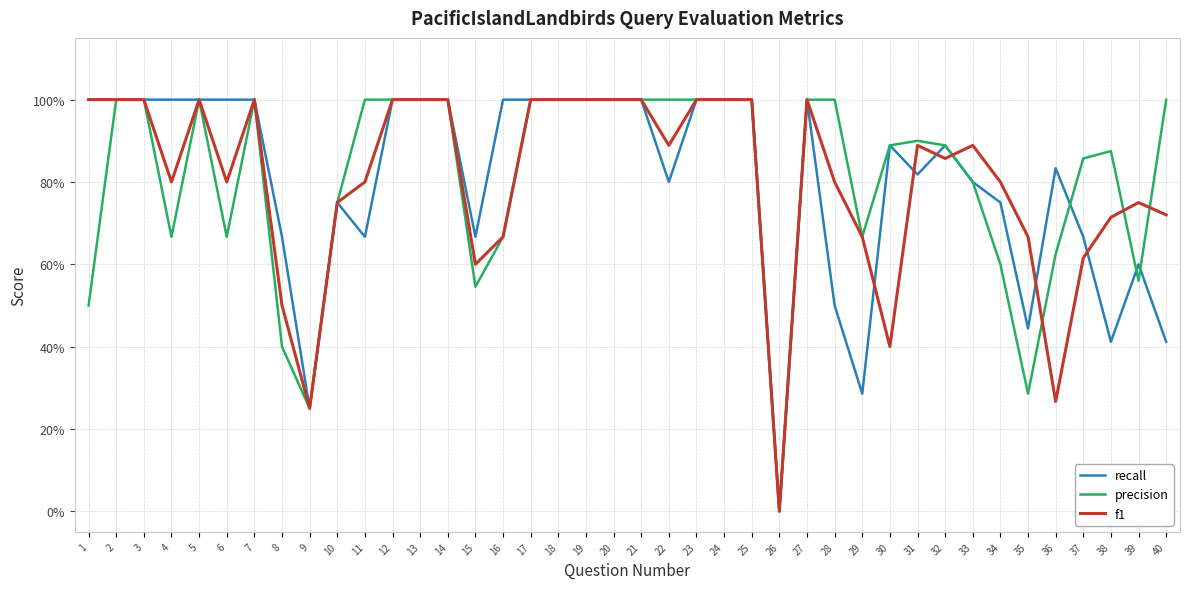

What is the value of the f1 point at the 10th from the left?

0.8